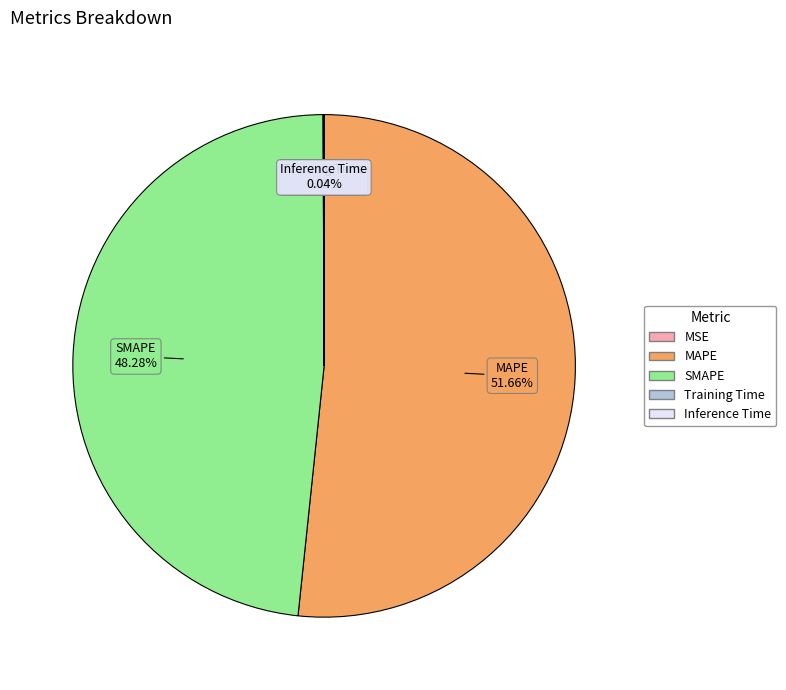

Is there a majority slice in this chart?

Yes